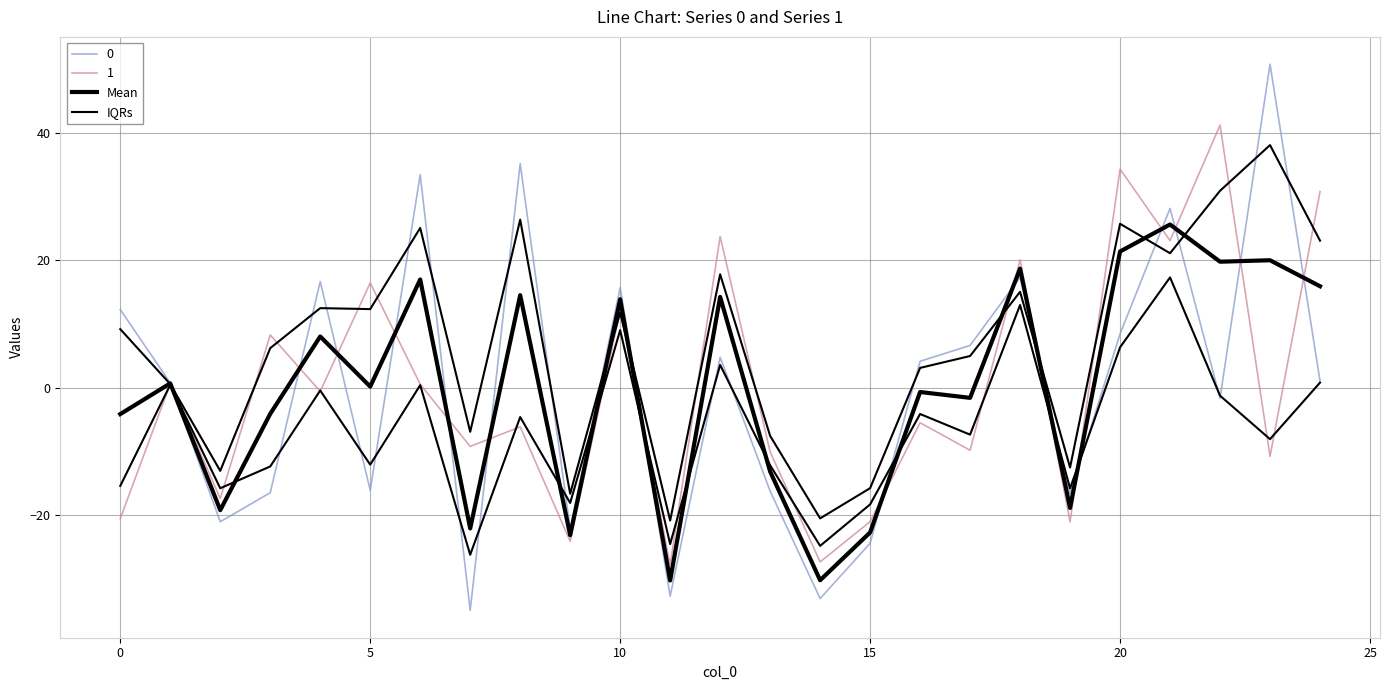

True or false: IQRs has a value of -15.7 at 15.

True